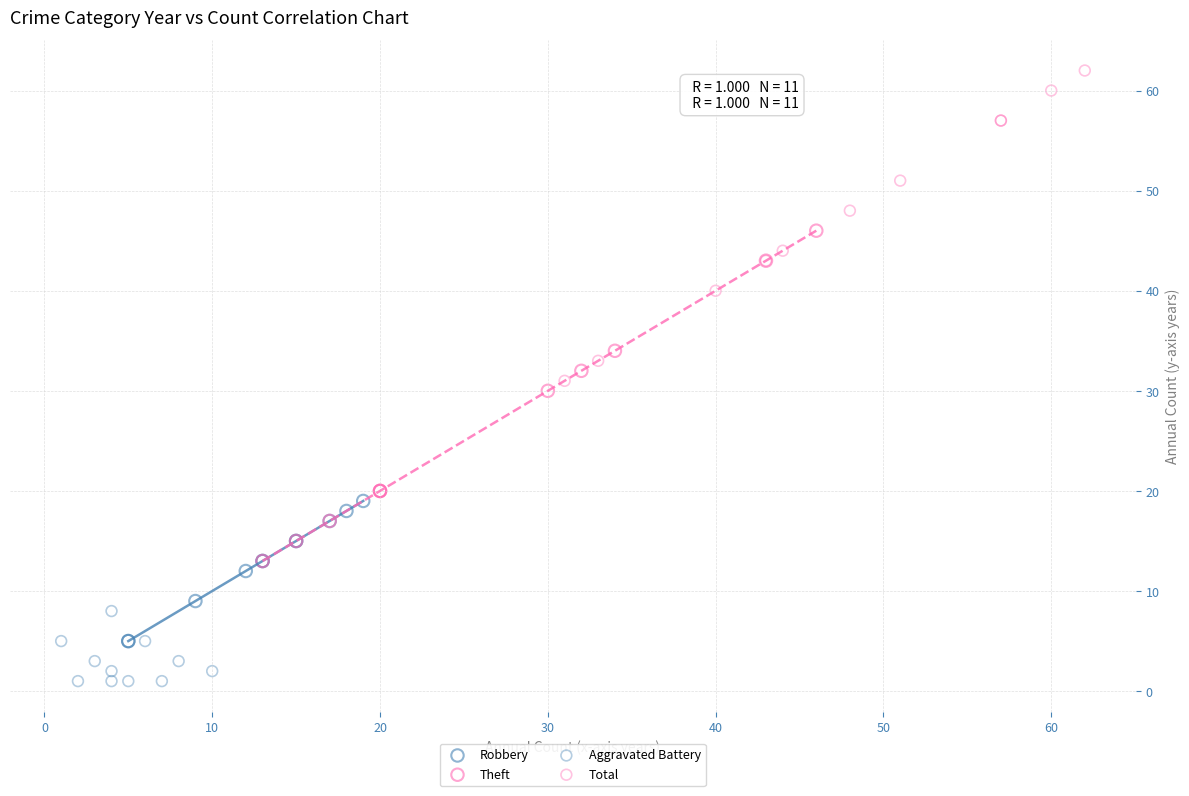

Which series contains the lowest Y value?

Aggravated Battery